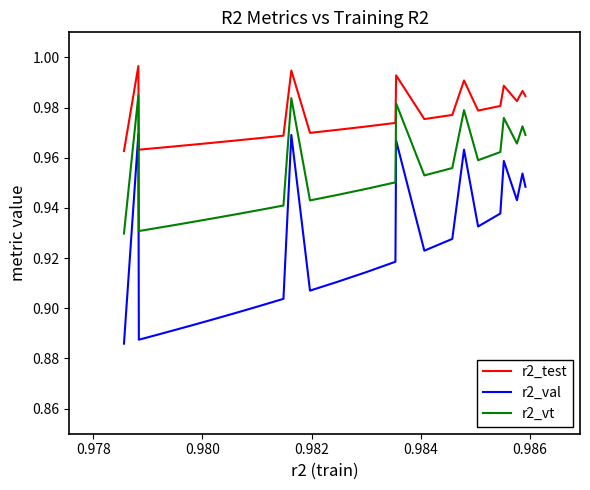

True or false: r2_val and r2_vt cross at least once.

False